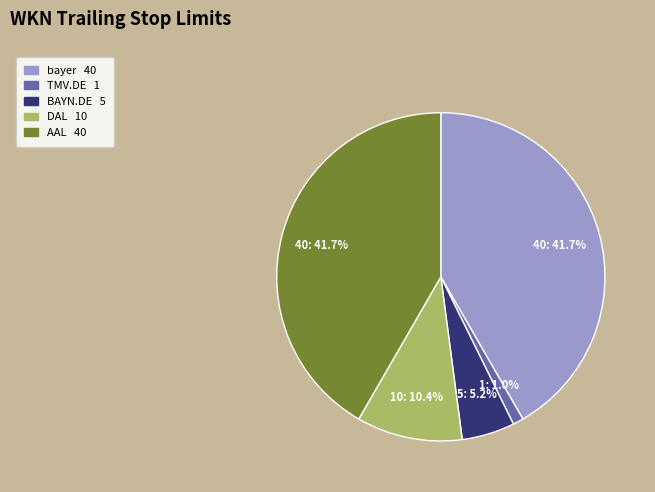

To the nearest percent, what is the difference between the BAYN.DE and AAL slice percentages?

36%